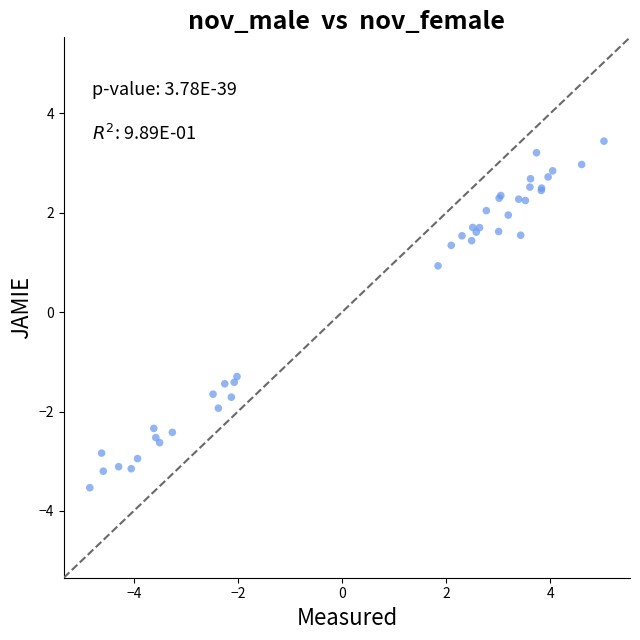

What Y value in the scatter plot is closest to 0?

0.9